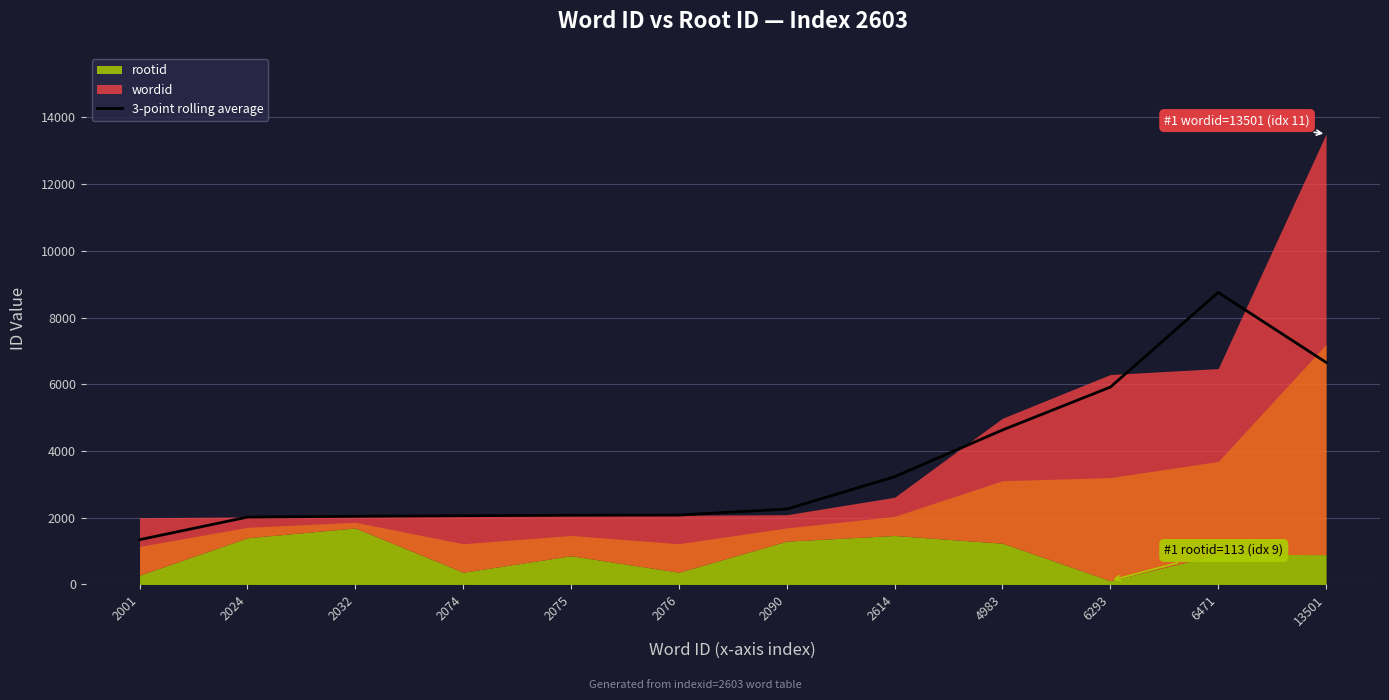

What is the highest value of the 3-point rolling average series?

8755.0